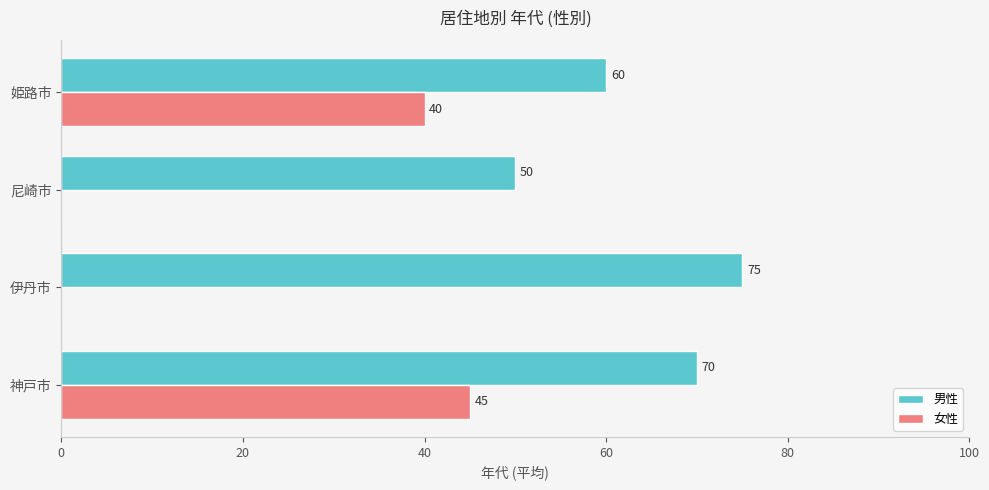

Between 伊丹市 and 尼崎市, which series saw the biggest shift?

男性